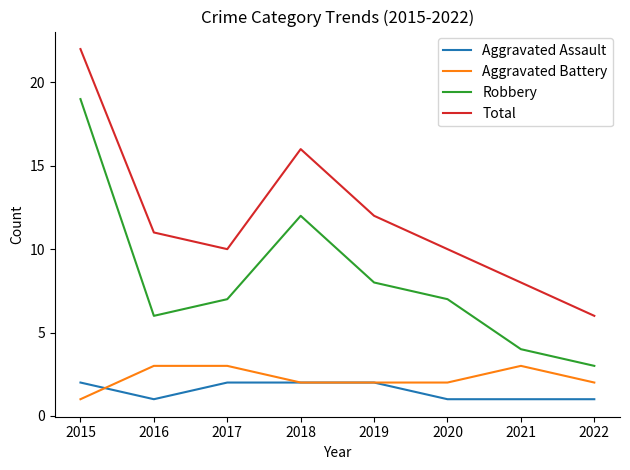

The Robbery series shows 5 at 2022. True or false?

False